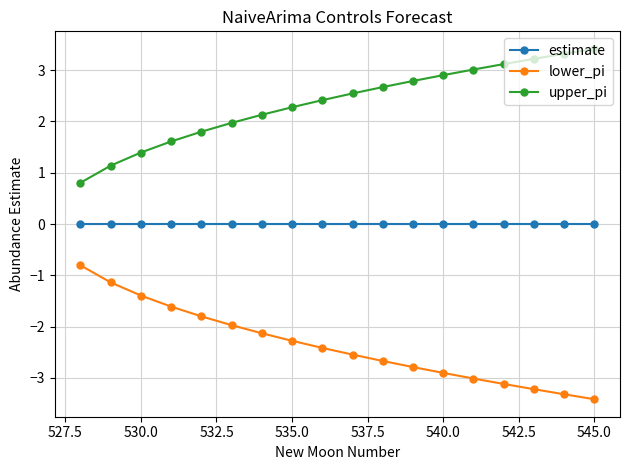

What is the greatest value displayed?

3.4